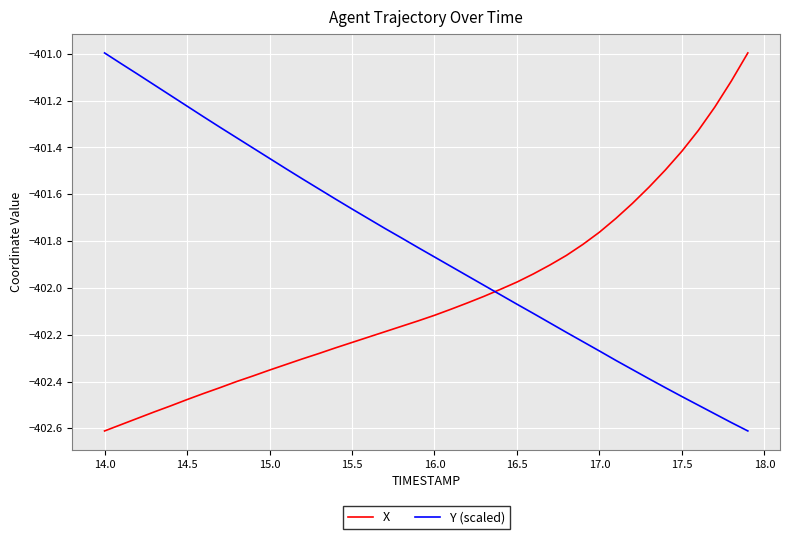

True or false: Y (scaled) has more than 0 points higher than both neighbors.

False